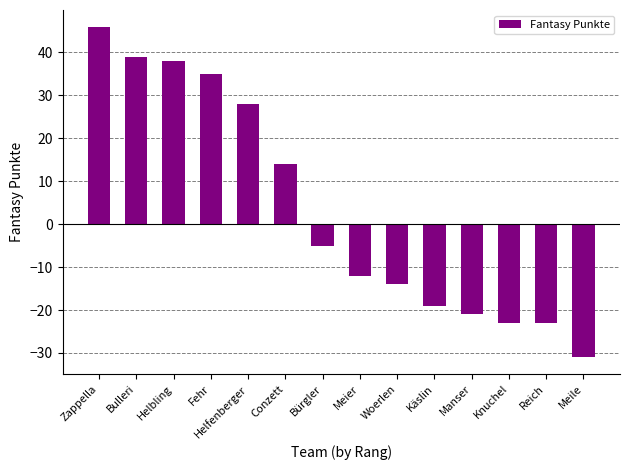

Read the value at Meile, to the nearest 10.

-30